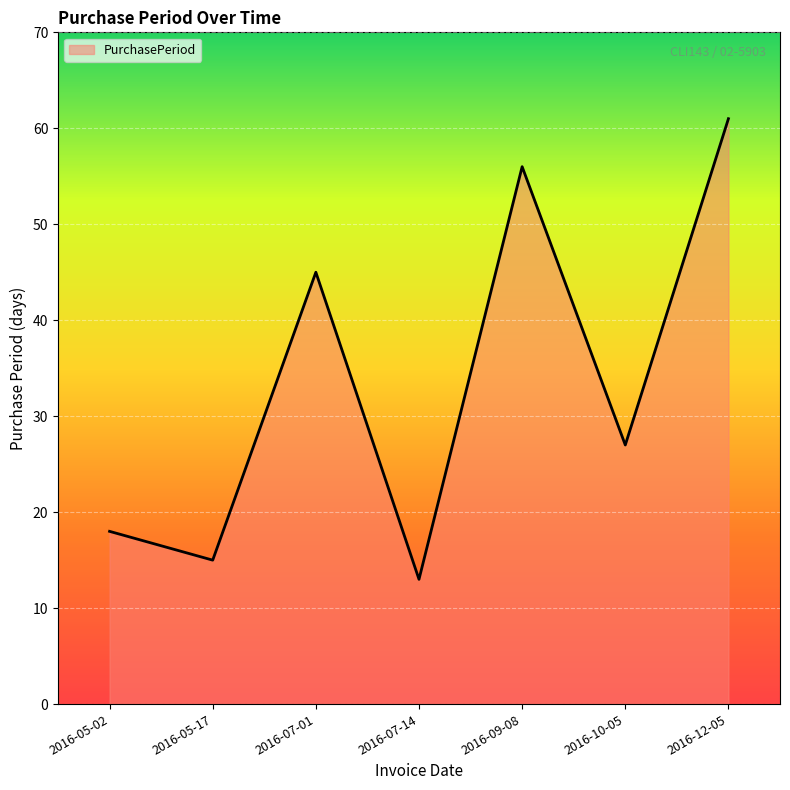

Does the chart display data point markers on the line(s)?

No